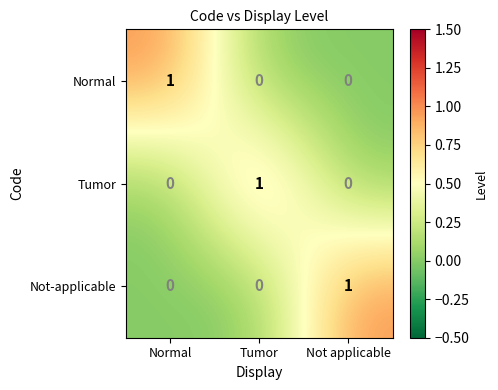

The Not-applicable series shows 1 at Not applicable. True or false?

True